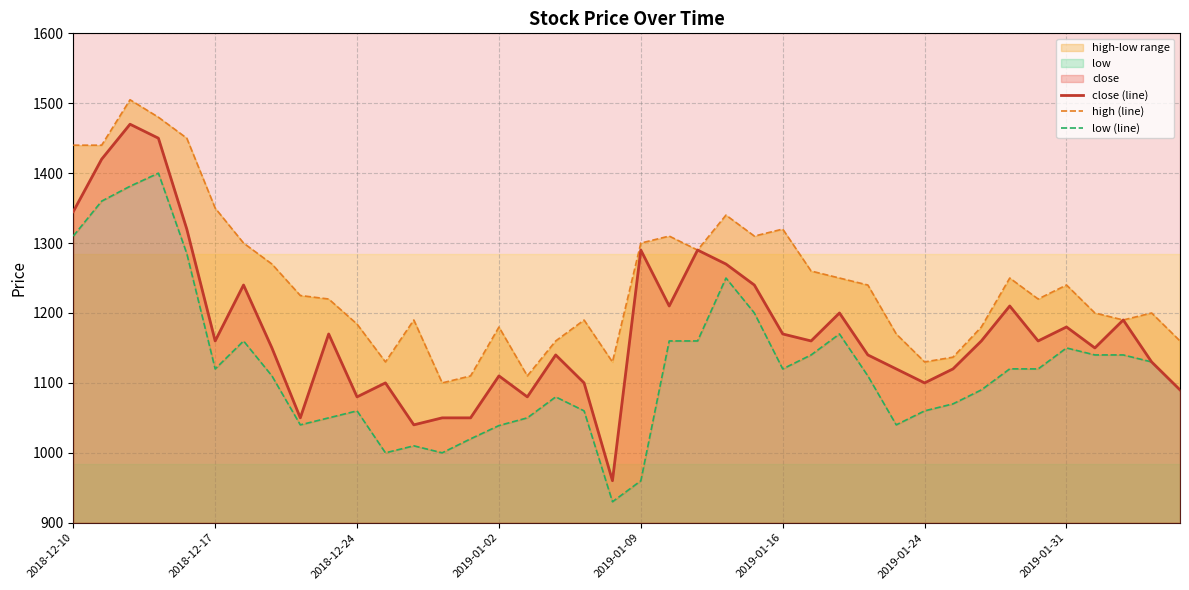

Between 29 and 36, which is larger?

36